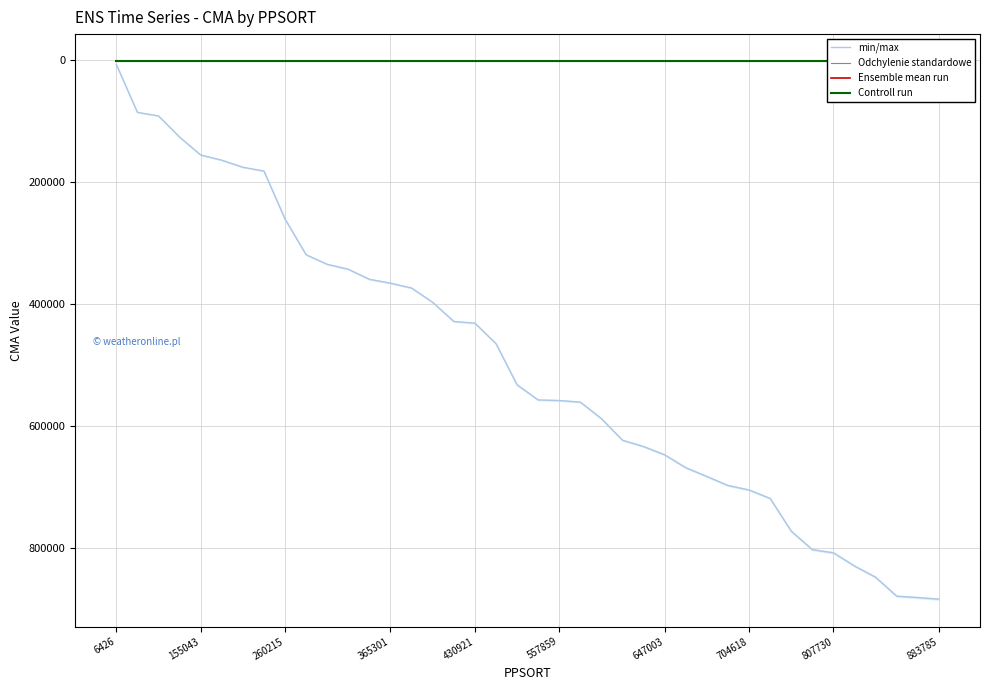

How many data points does each series have?

40